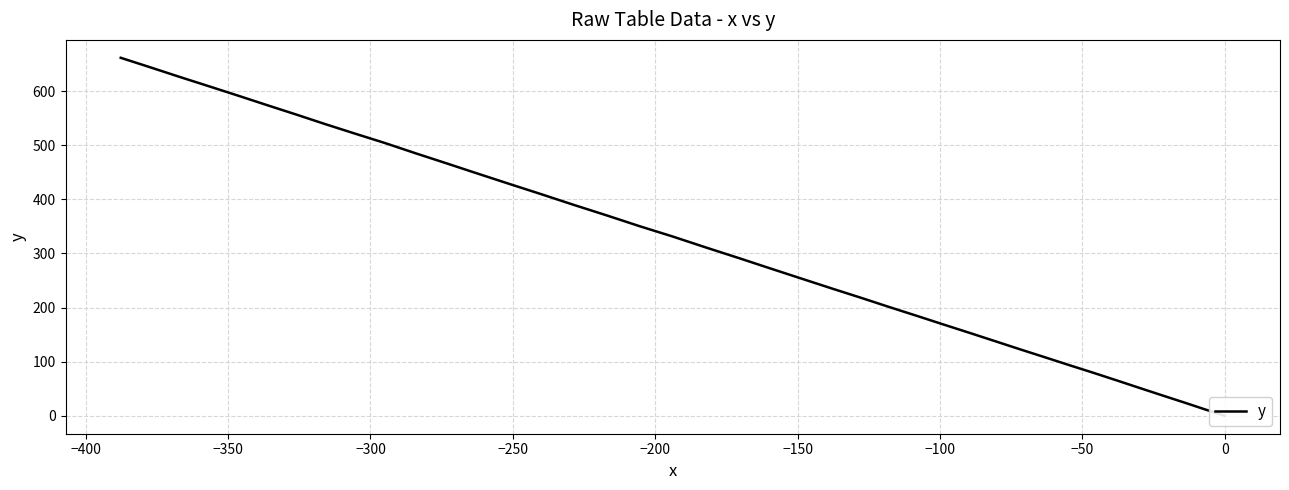

Does the chart have visible grid lines?

Yes